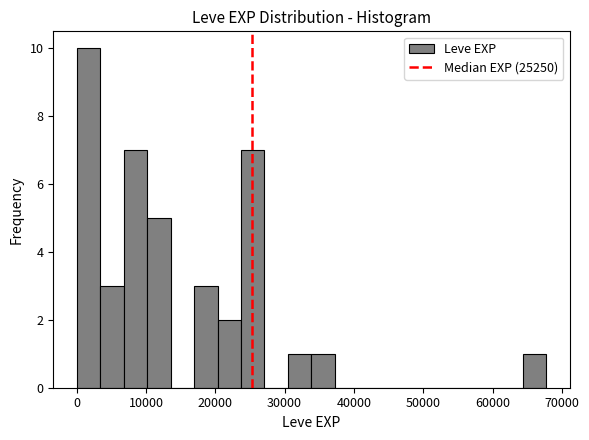

Read against the x-axis, roughly where is the centre of the tallest bar?

2000